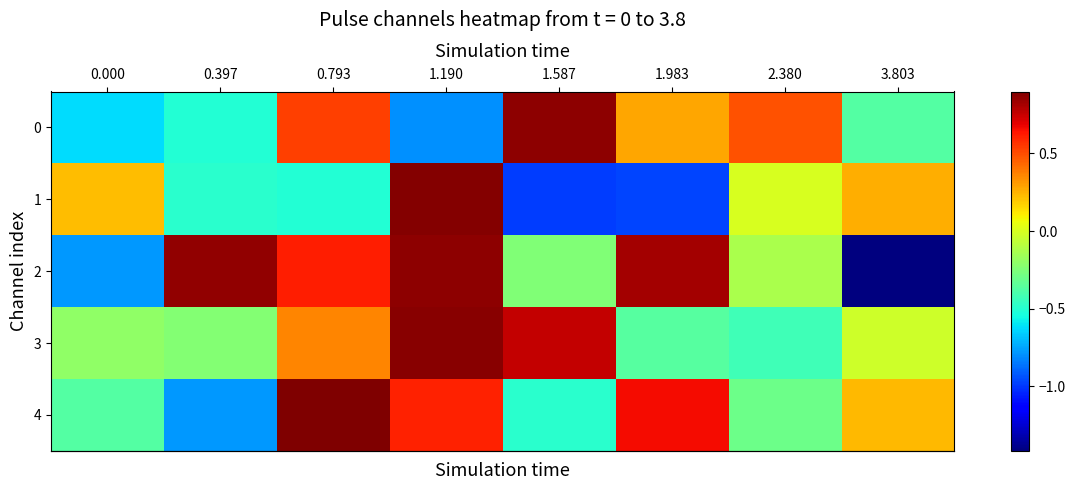

Which series has the widest spread of values?

row_2